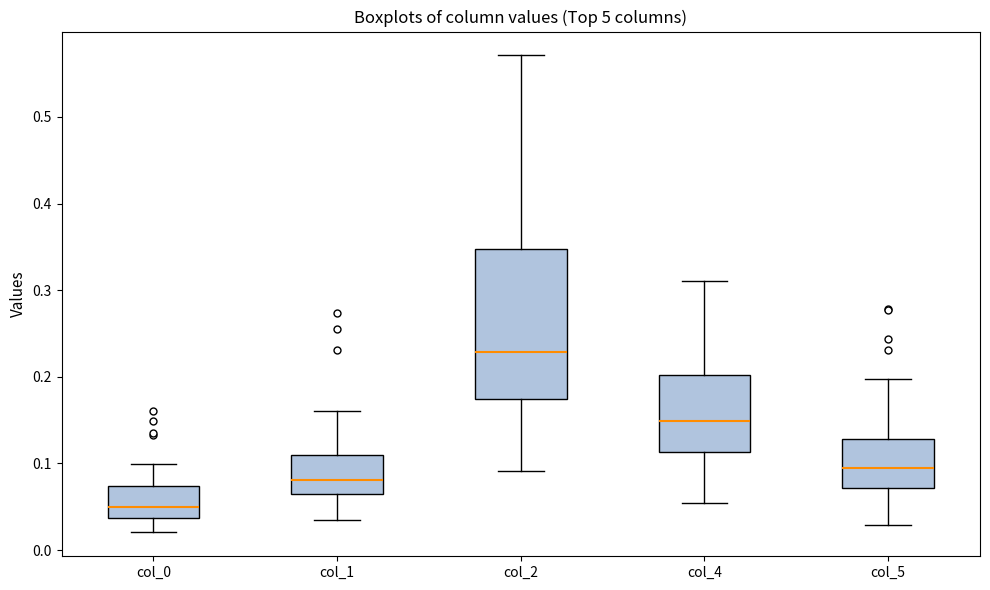

Reading left to right, read every box against the y-axis: the position of its median line, the range the box covers, and the ends of its whiskers. The values are not printed on the chart, so give them approximately, as read against the axis.

col_0: median 0.05, box 0.04 to 0.07, whiskers 0.02 to 0.10
col_1: median 0.08, box 0.07 to 0.11, whiskers 0.03 to 0.16
col_2: median 0.23, box 0.17 to 0.35, whiskers 0.09 to 0.57
col_4: median 0.15, box 0.11 to 0.20, whiskers 0.05 to 0.31
col_5: median 0.09, box 0.07 to 0.13, whiskers 0.03 to 0.20